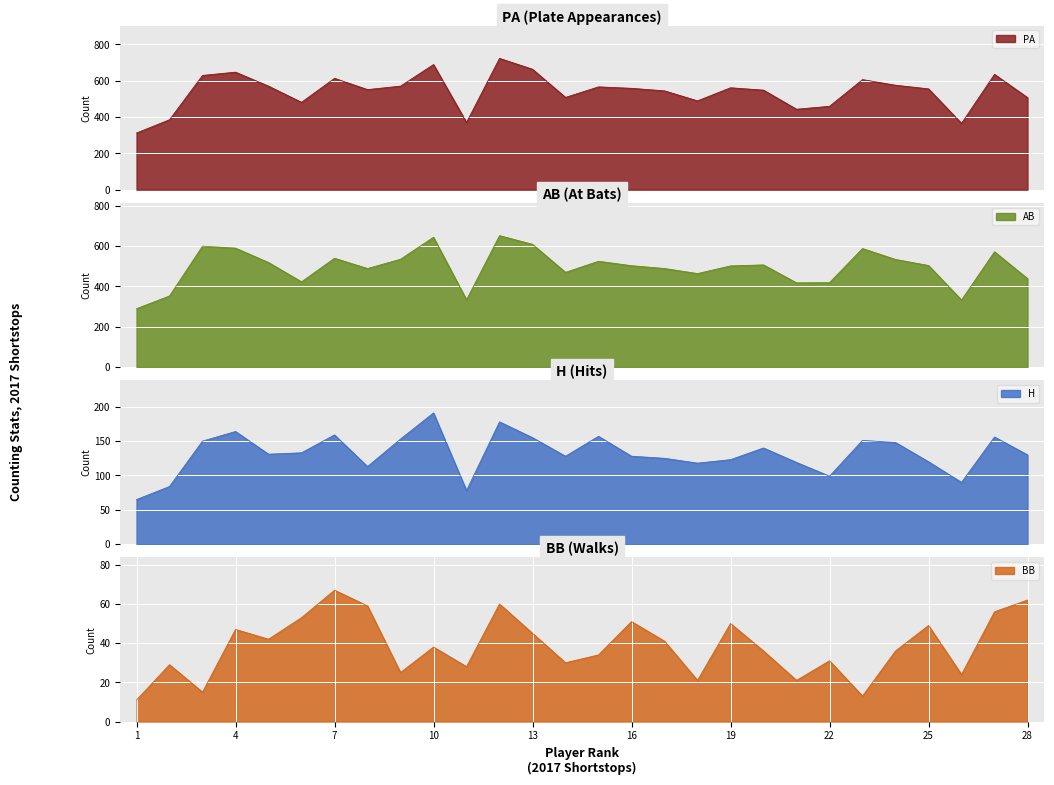

What is the sum of all PA values?

15122